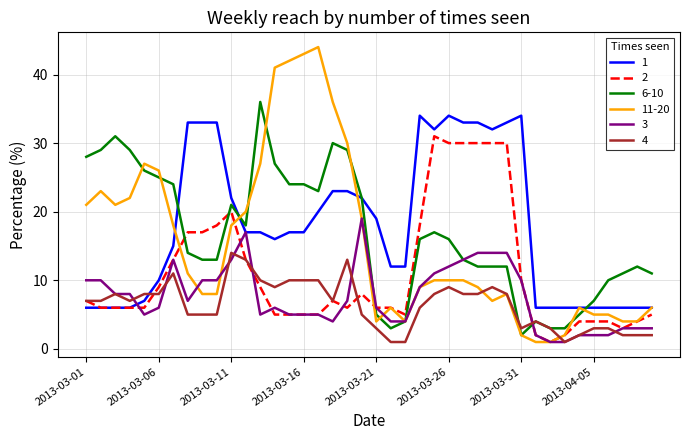

Rank the series by their maximum value, from highest to lowest.

11-20, 6-10, 1, 2, 3, 4